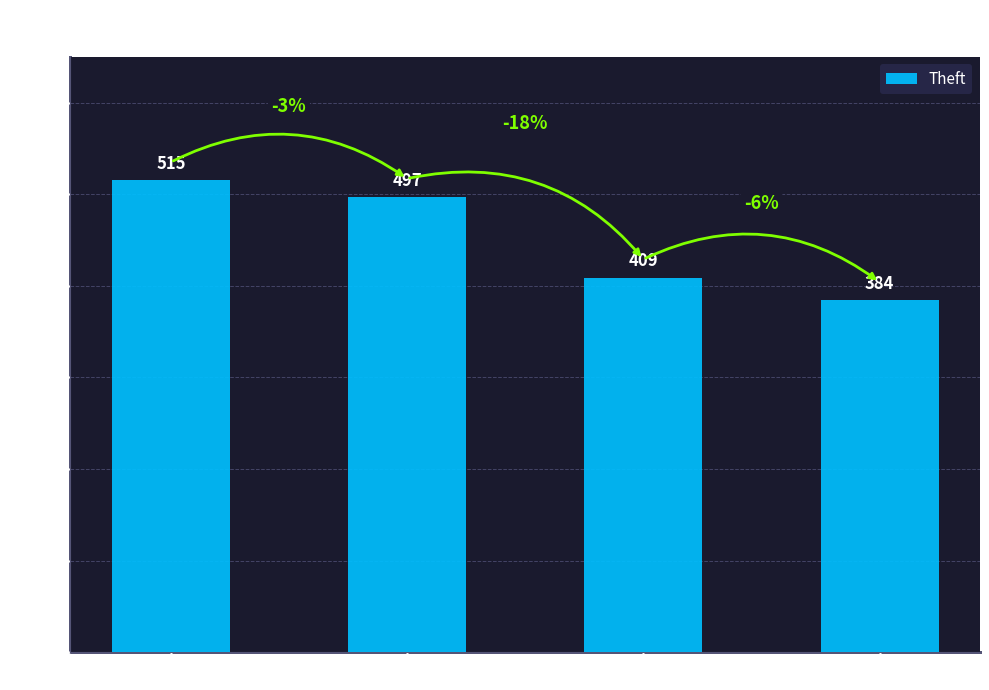

How many categories are shown in the chart?

4